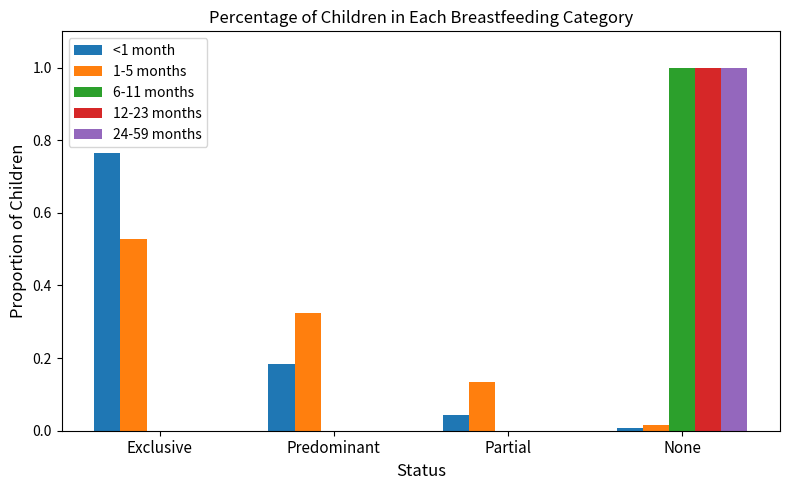

How many series are shown in this chart?

5